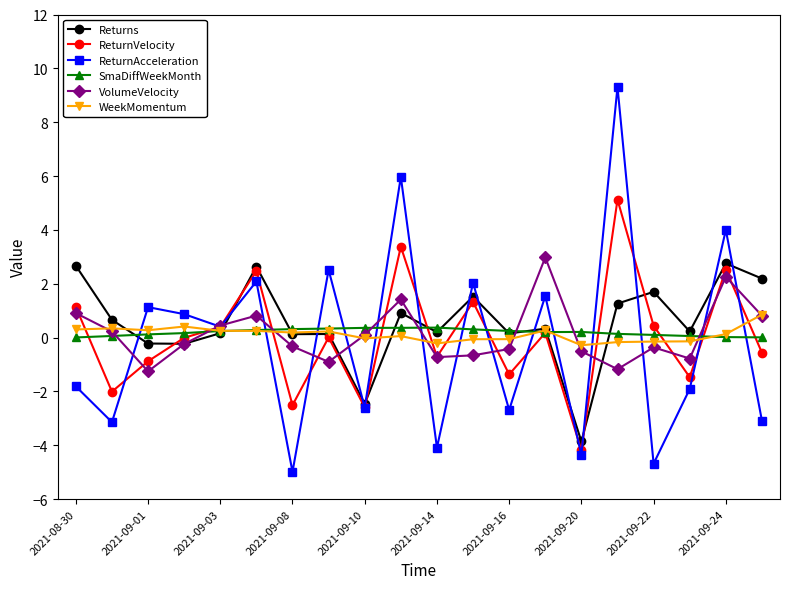

What is the value of the ReturnAcceleration point at the 20th from the left?

-3.1